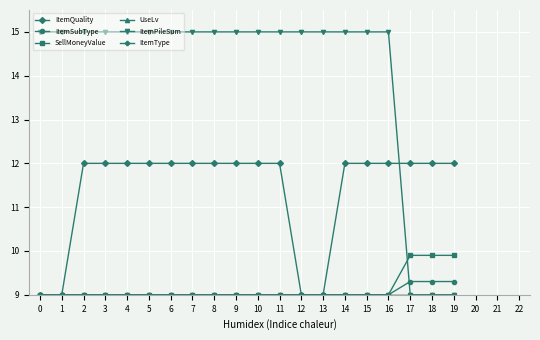

True or false: ItemQuality and ItemSubType intersect in this chart.

False